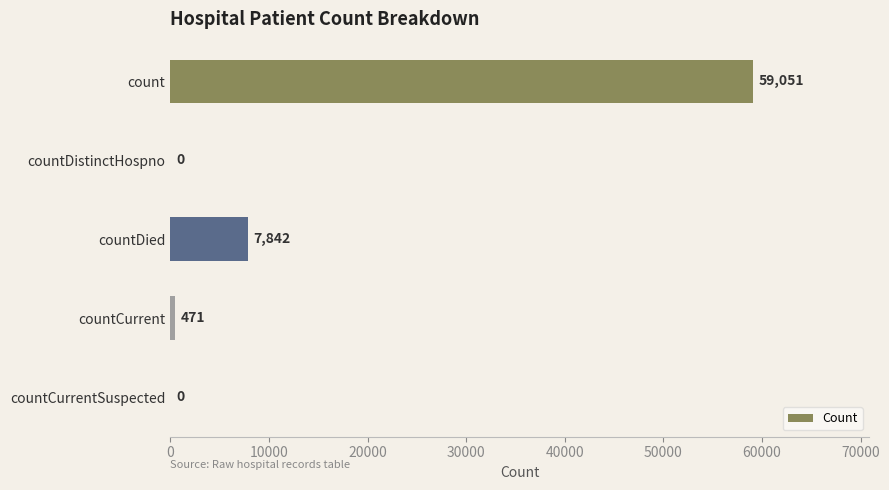

How many positive values are there?

3